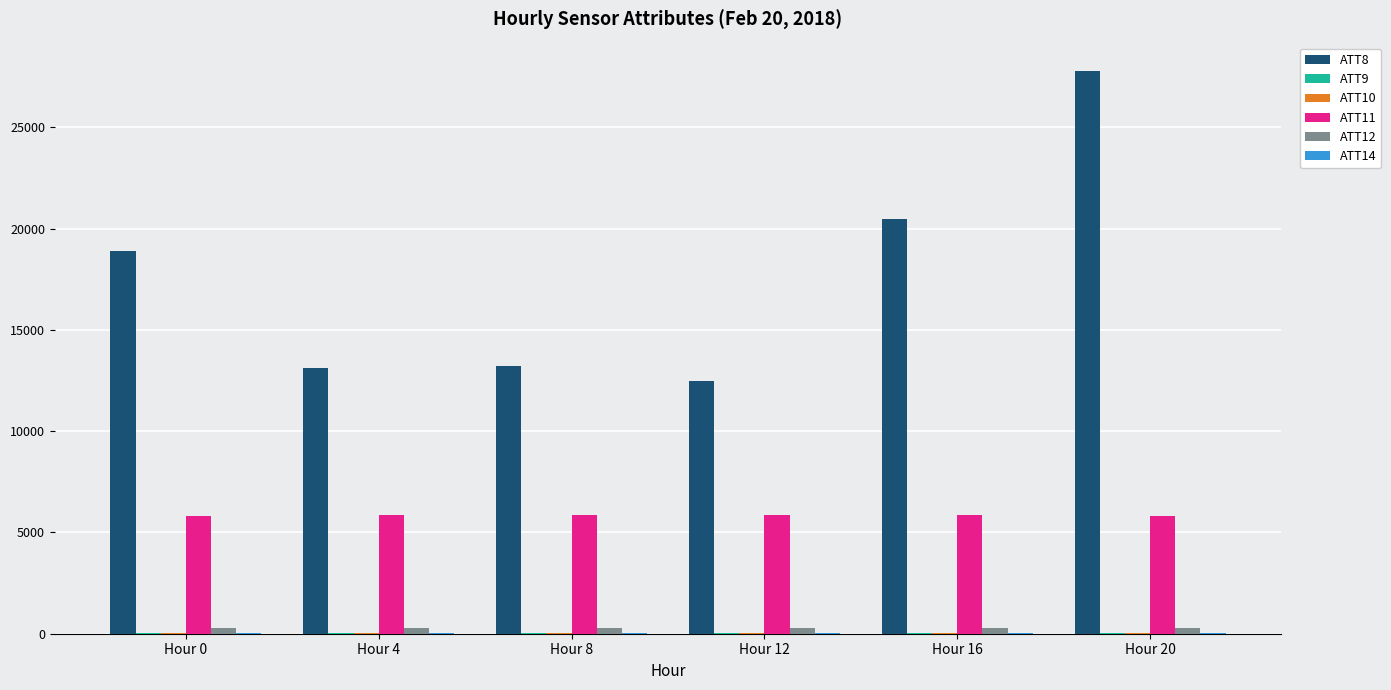

At which category does the chart reach its peak across all series?

Hour 20